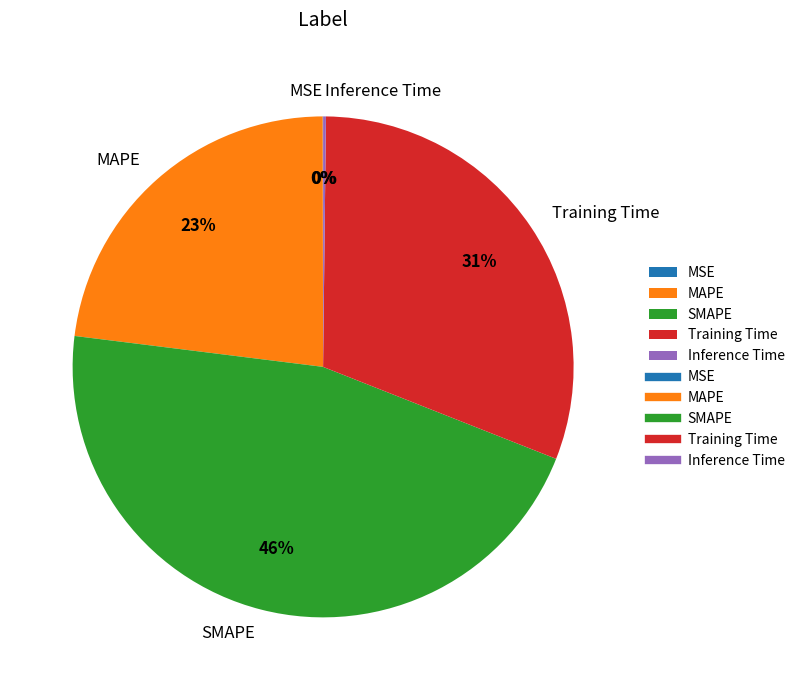

To the nearest percent, what is the difference between the largest and smallest slice percentages?

46%